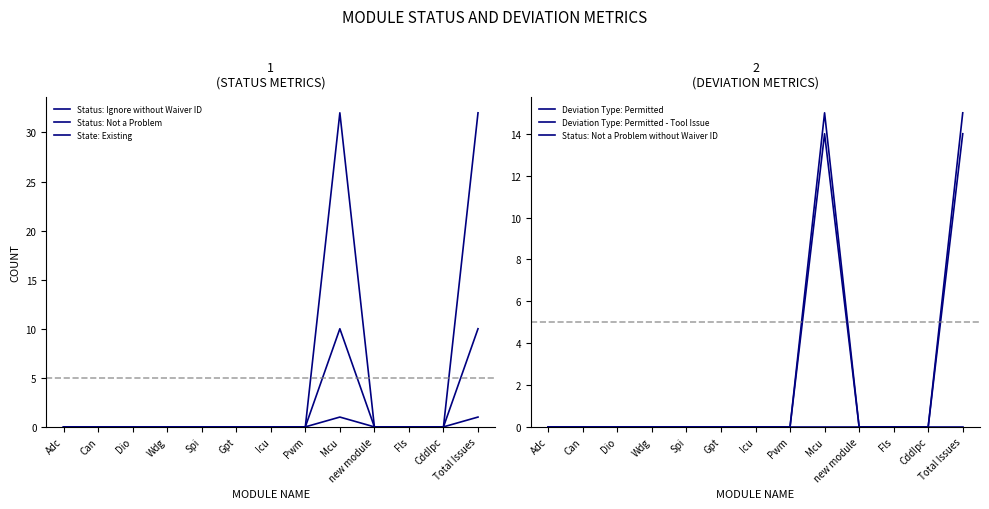

Reading left to right, what are all the values shown in this chart?

Status: Ignore without Waiver ID: 0	0	0	0	0	0	0	0	1	0	0	0	1
Status: Not a Problem: 0	0	0	0	0	0	0	0	10	0	0	0	10
State: Existing: 0	0	0	0	0	0	0	0	32	0	0	0	32
Deviation Type: Permitted: 0	0	0	0	0	0	0	0	15	0	0	0	15
Deviation Type: Permitted - Tool Issue: 0	0	0	0	0	0	0	0	14	0	0	0	14
Status: Not a Problem without Waiver ID: 0	0	0	0	0	0	0	0	0	0	0	0	0